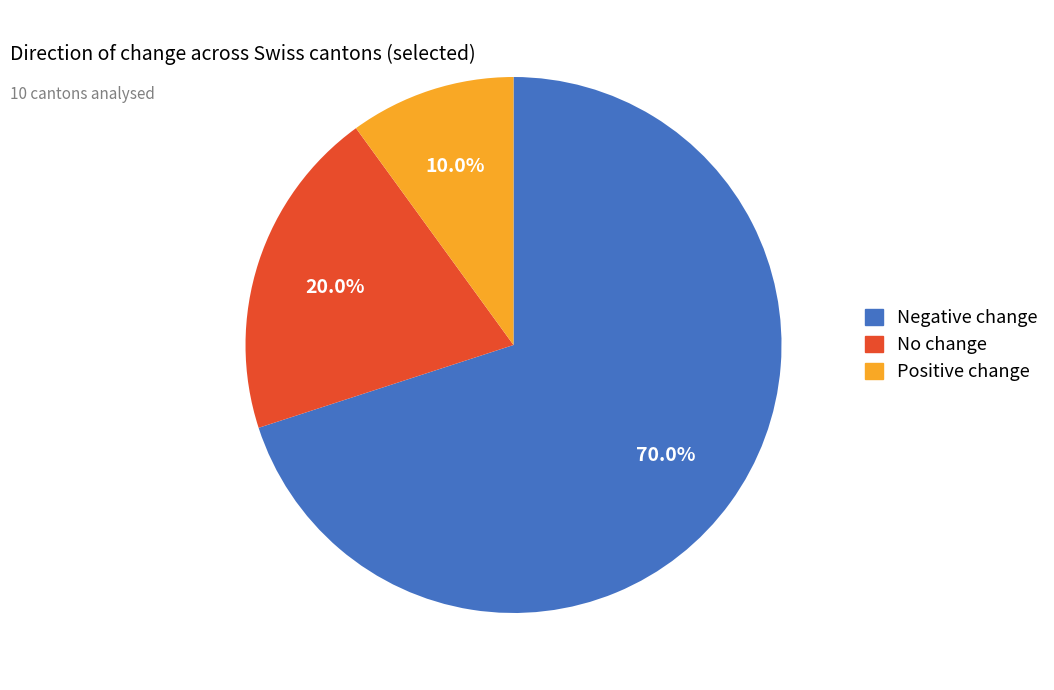

Which category has the biggest portion of the pie?

Negative change